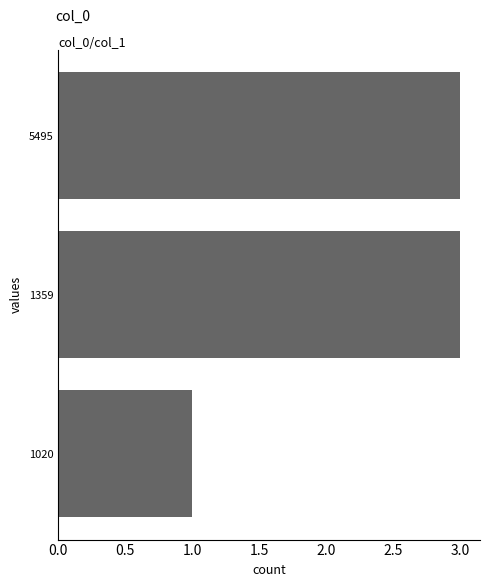

What is the ratio of the value at 1020 to the value at 5495?

0.3